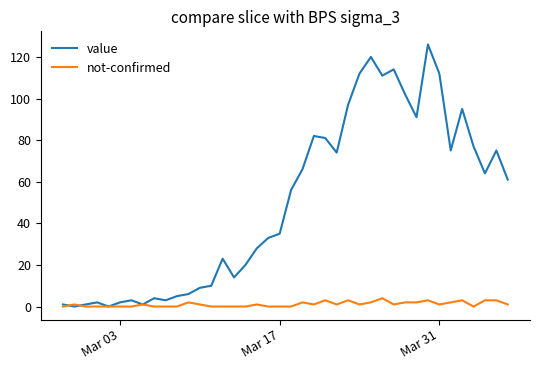

Which series has the widest spread of values?

value